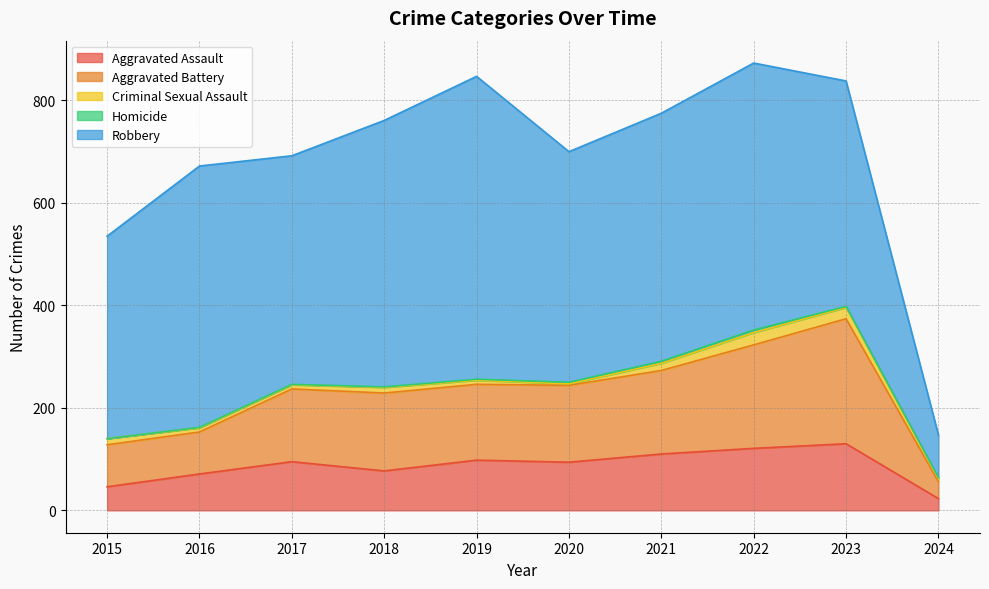

What is the spread (max minus min) of values at 2016?

509